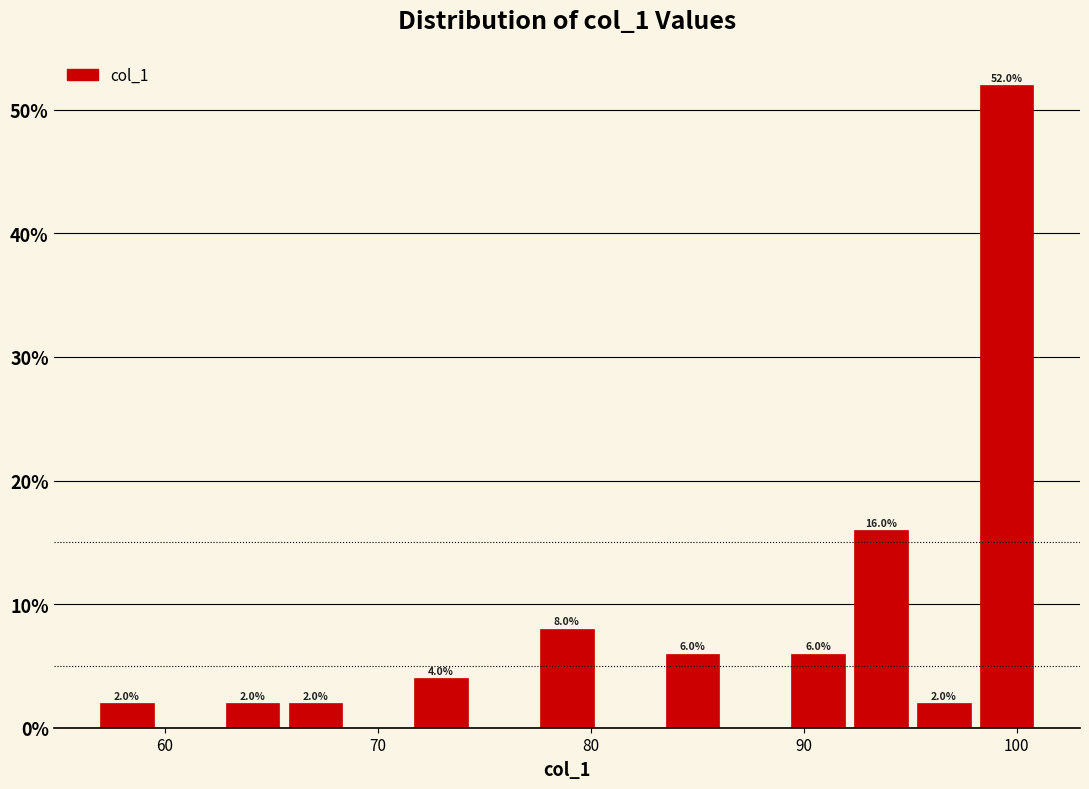

Around what value on the x-axis is the tallest bar? Give the approximate position of its centre, as read against the axis.

100